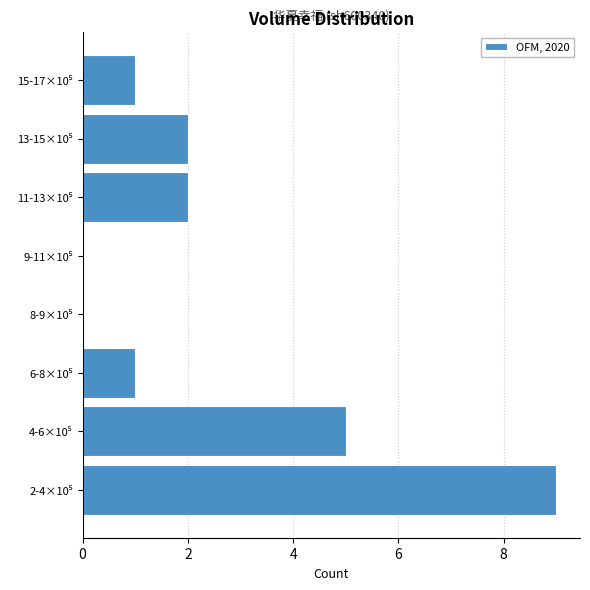

What is the sum of all values?

20